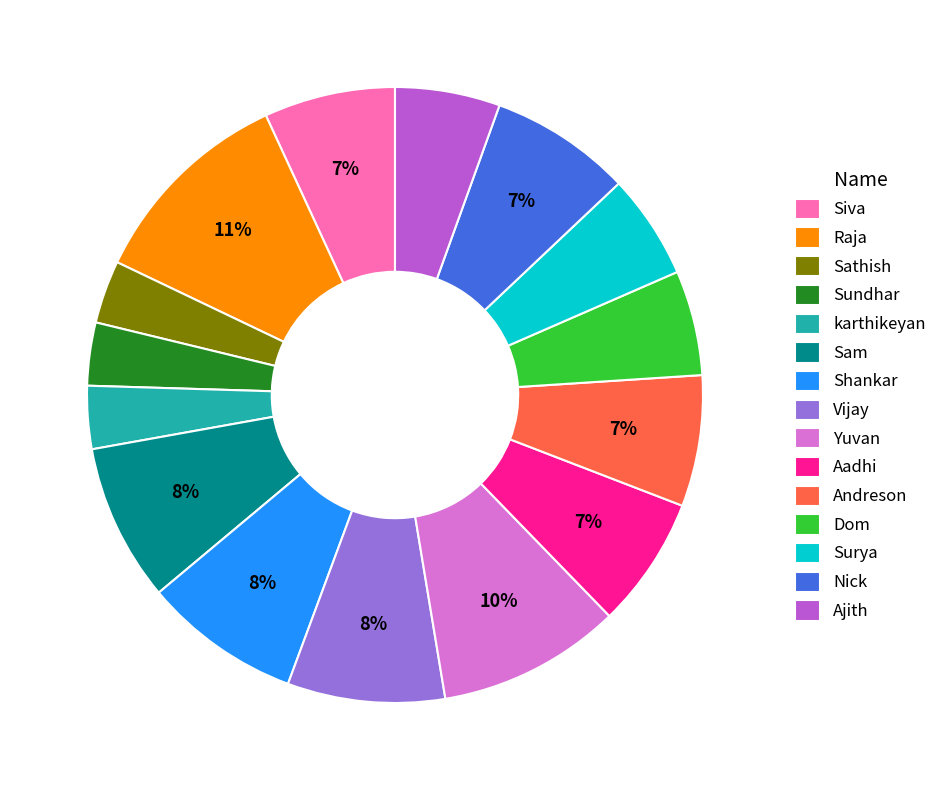

Combined, do Yuvan and Shankar account for over 50%?

No